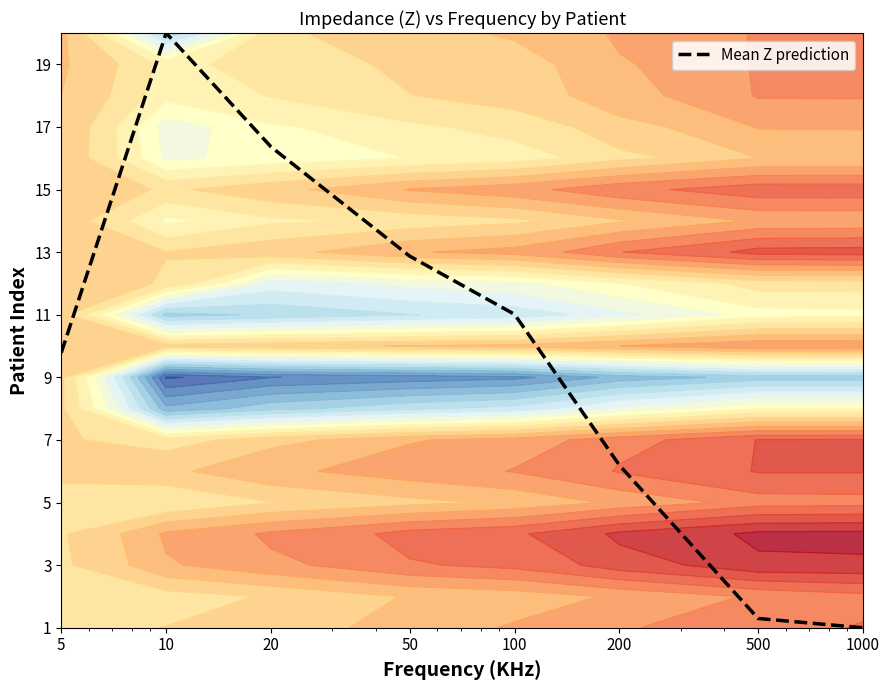

Reading left to right, extract all data points from this chart.

5=9.8	10=20.0	20=16.4	50=12.9	100=11.0	200=6.2	500=1.3	1000=1.0